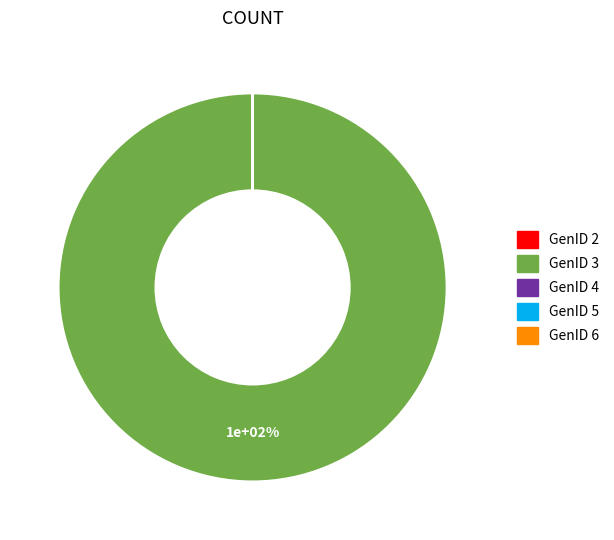

Does GenID 3 represent more than half of the total?

Yes